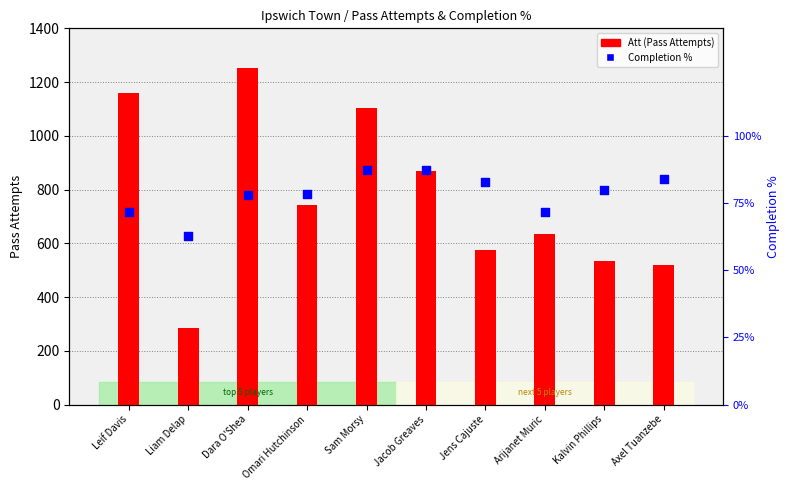

At which category is the sum across all series the highest?

Dara O'Shea